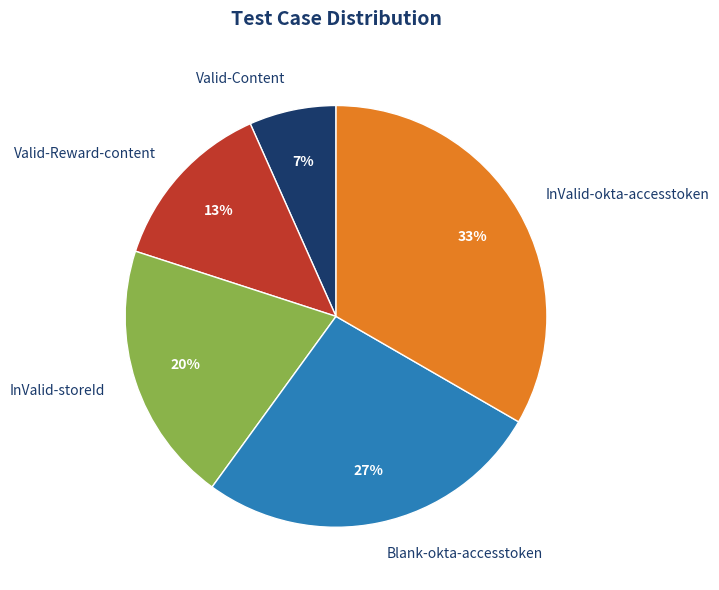

Does InValid-okta-accesstoken represent more than half of the total?

No